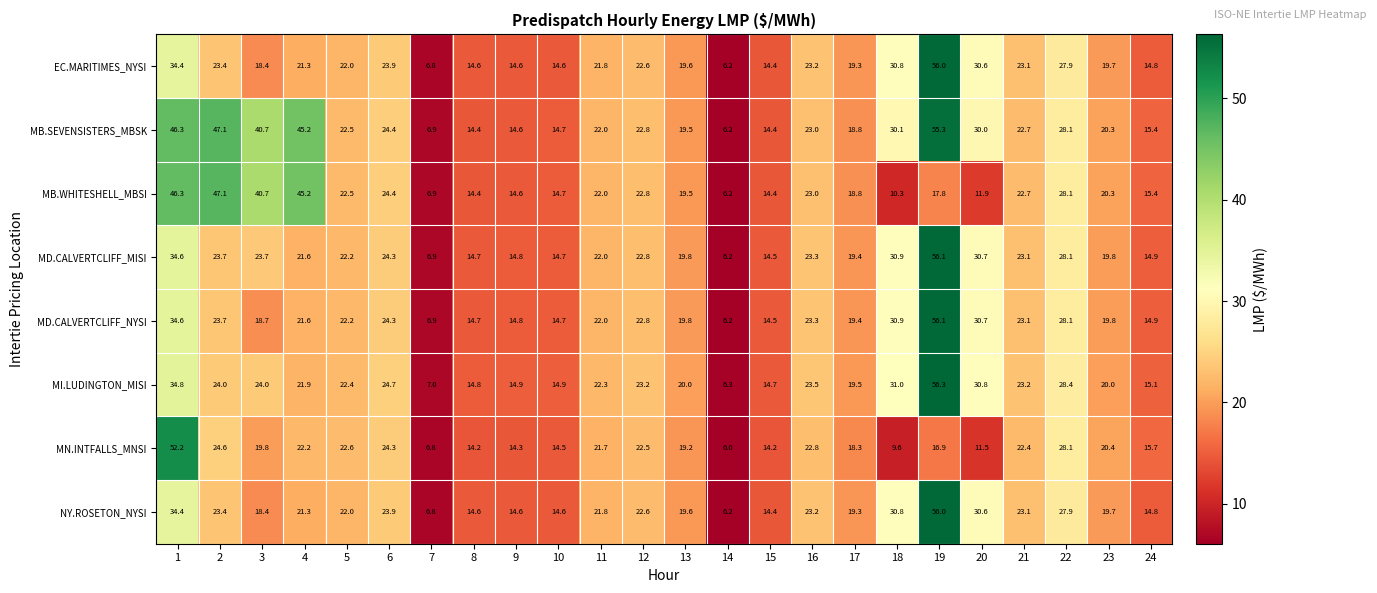

What is the sum of all MN.INTFALLS_MNSI values?

464.8